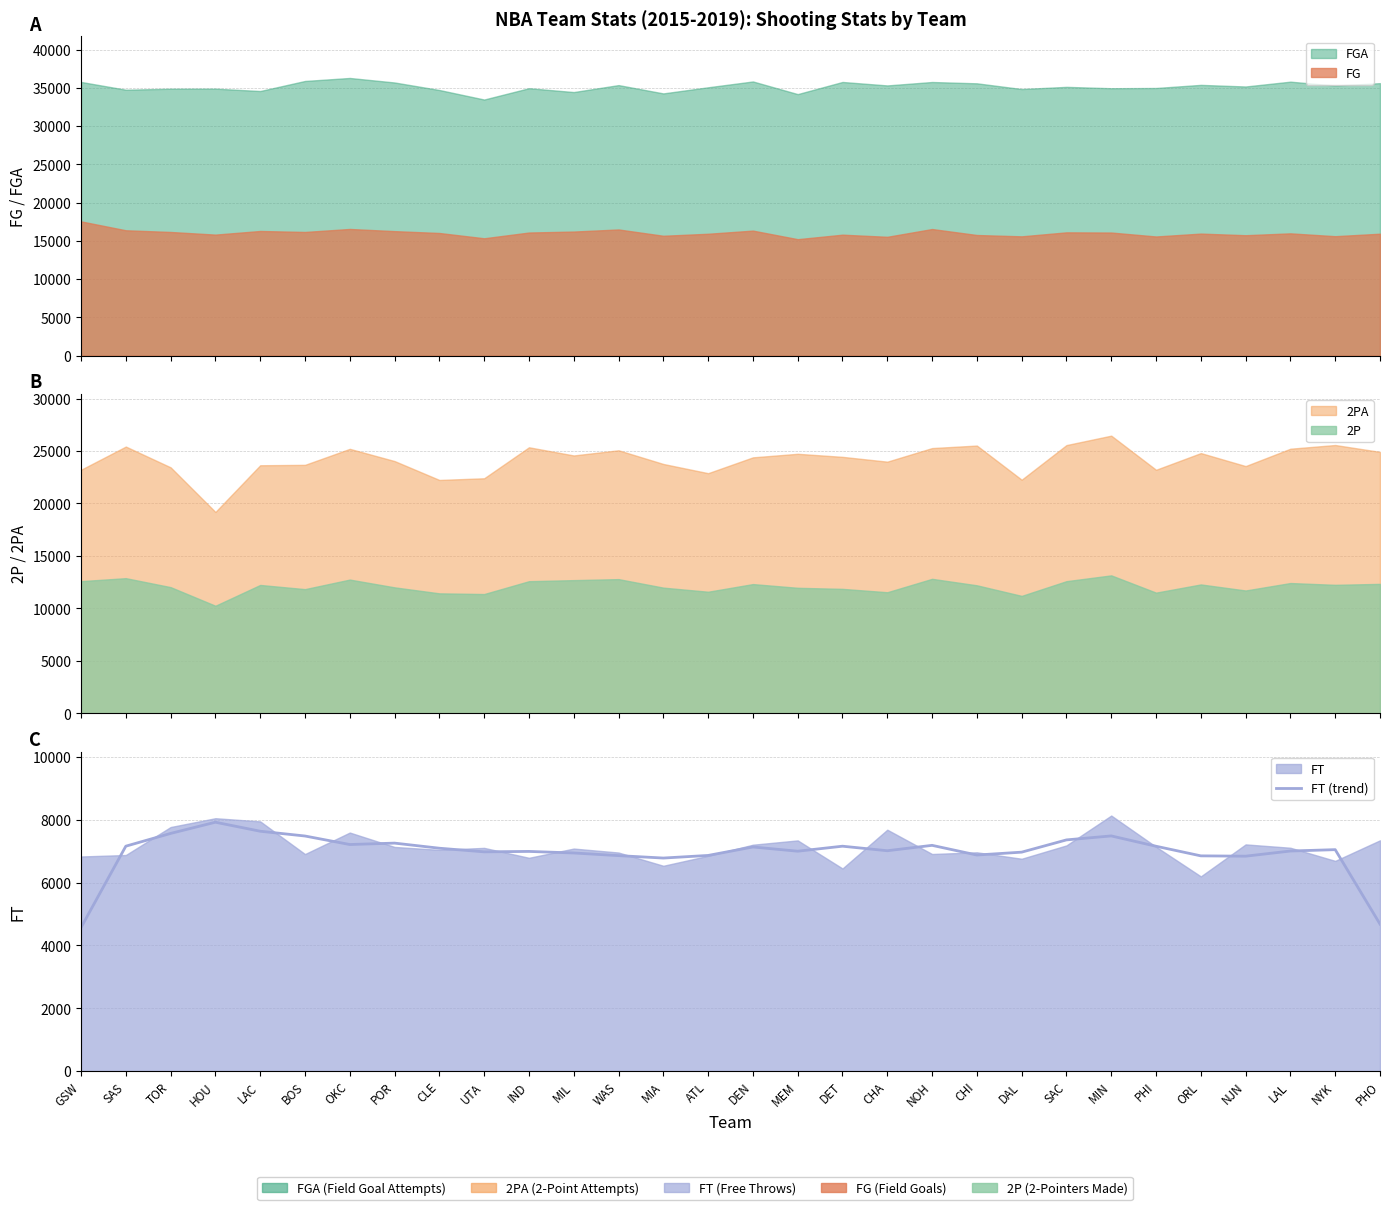

Which has a higher value, WAS or POR?

POR